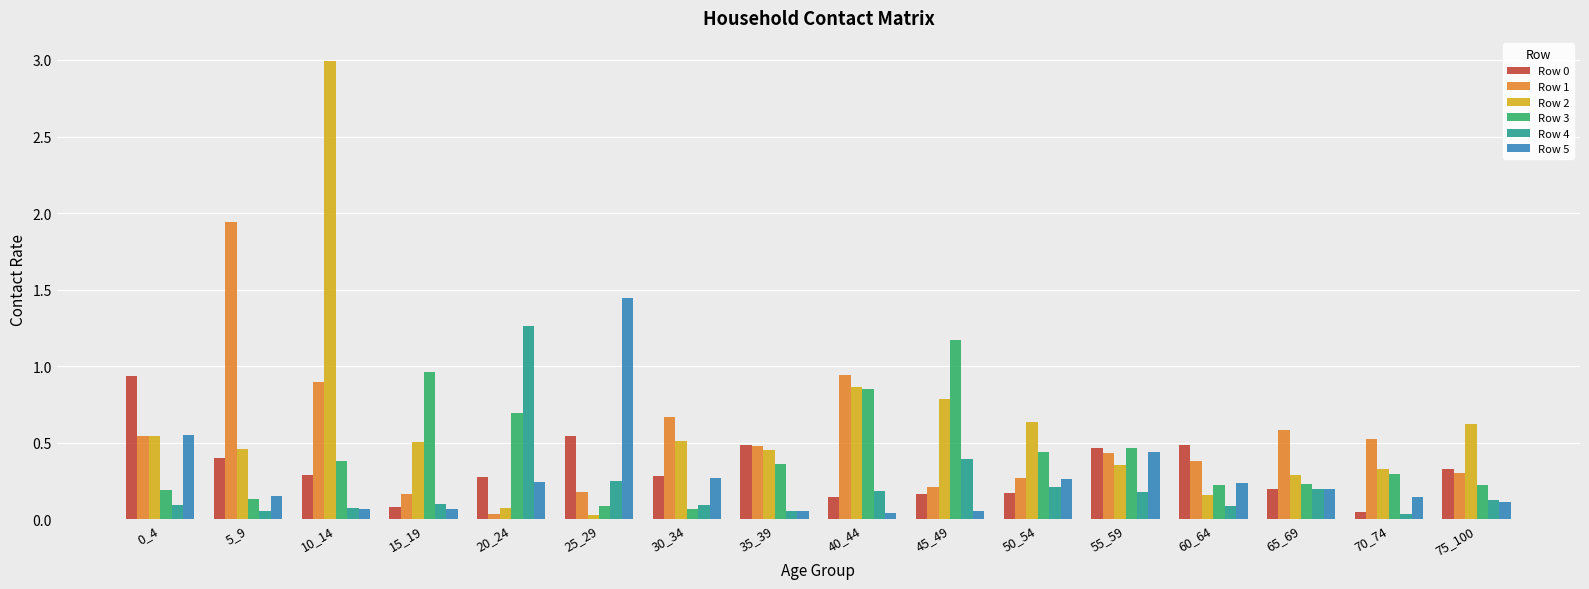

Which label corresponds to the largest value in the chart?

10_14